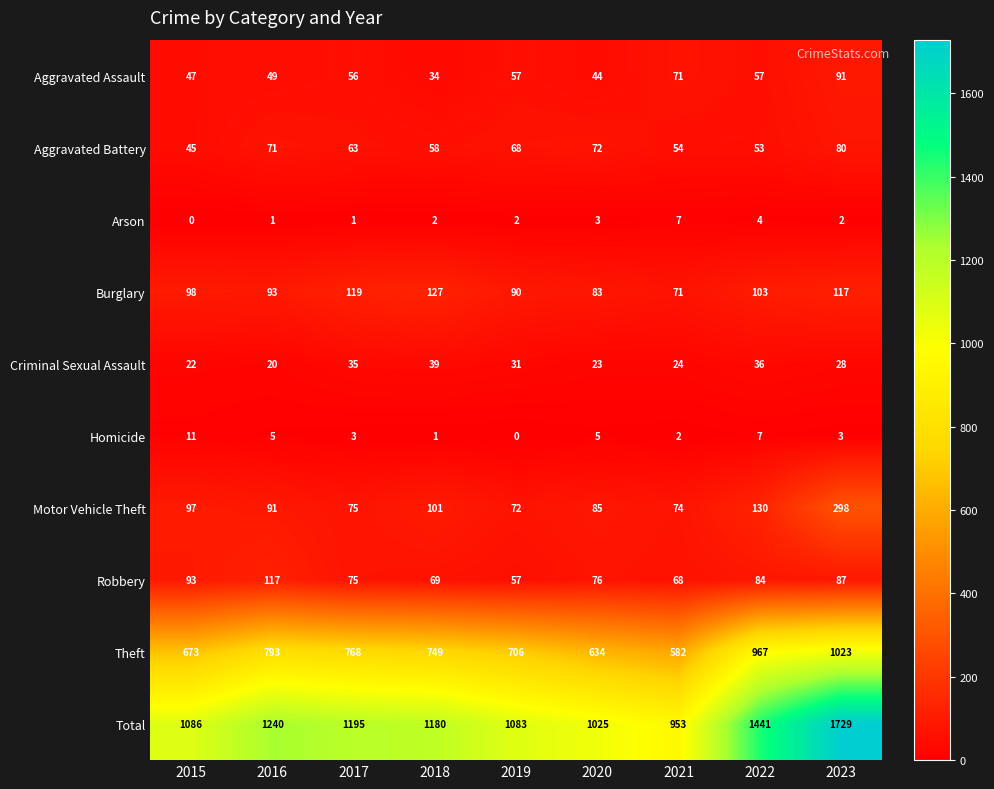

Which series has the largest range (max minus min)?

Total